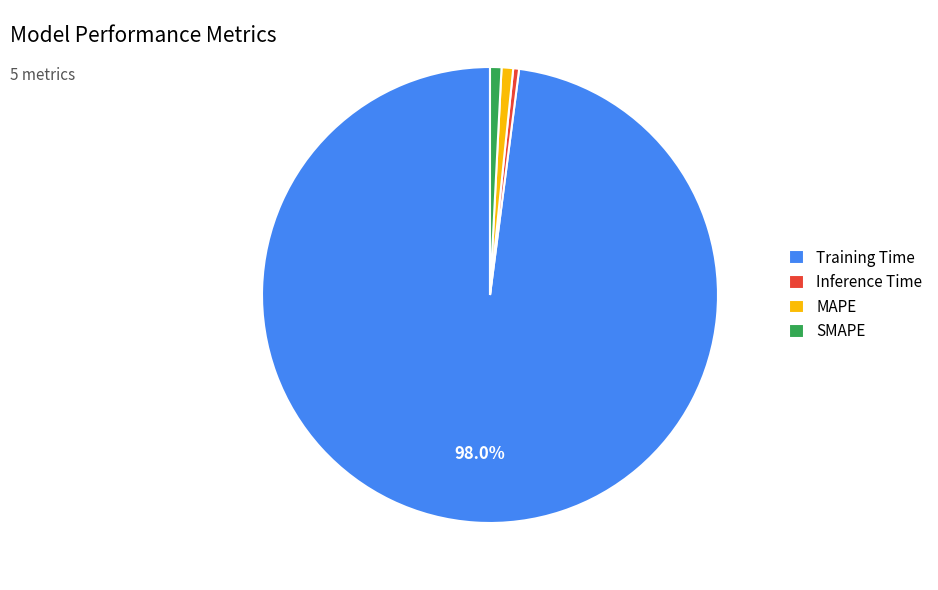

Does any single category account for the majority?

Yes